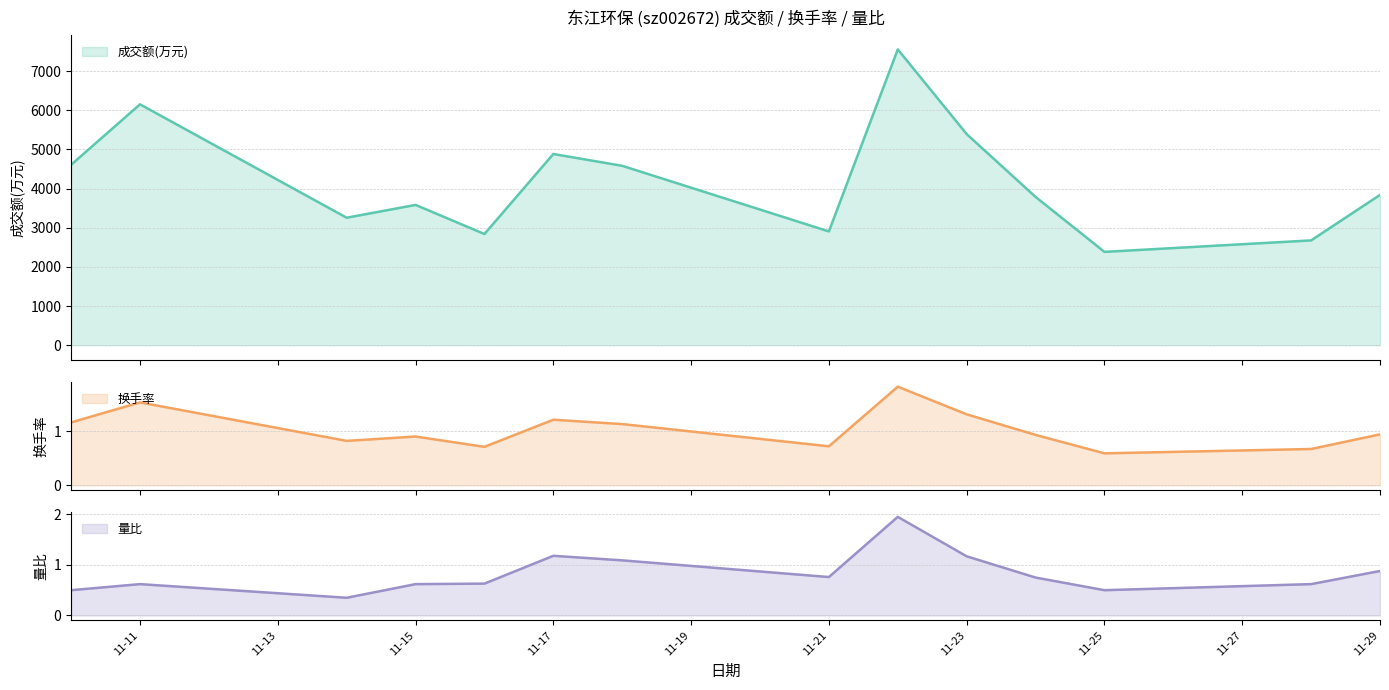

The 换手率 series shows 1.6 at 2022-11-24. True or false?

False